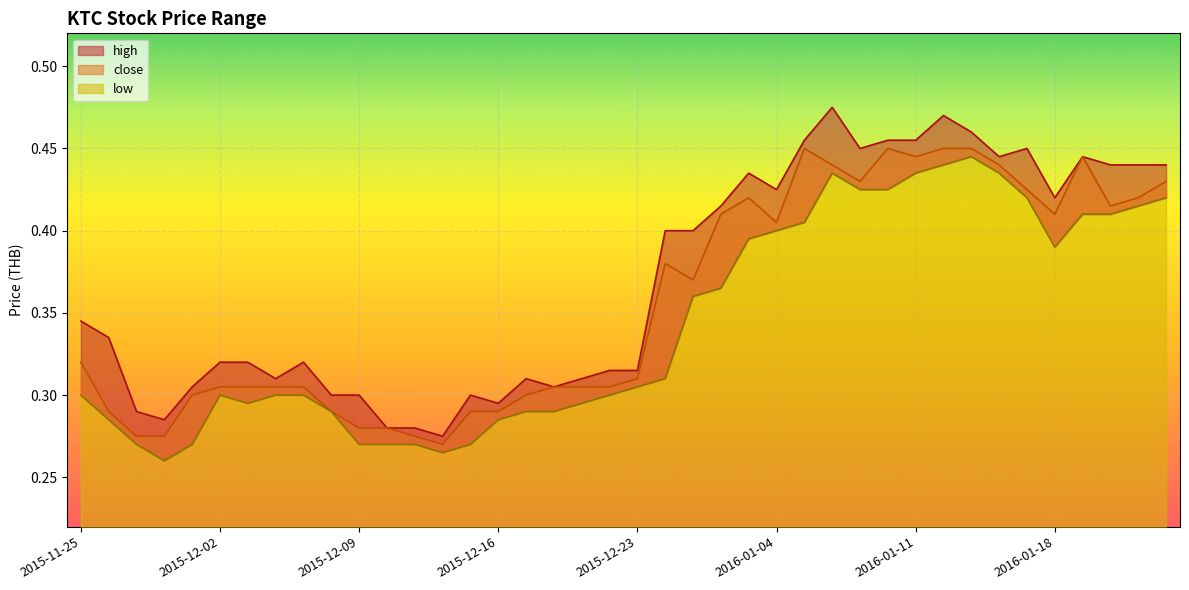

Is the value of low at 2016-01-22 greater than the value of close at 2015-12-01?

Yes